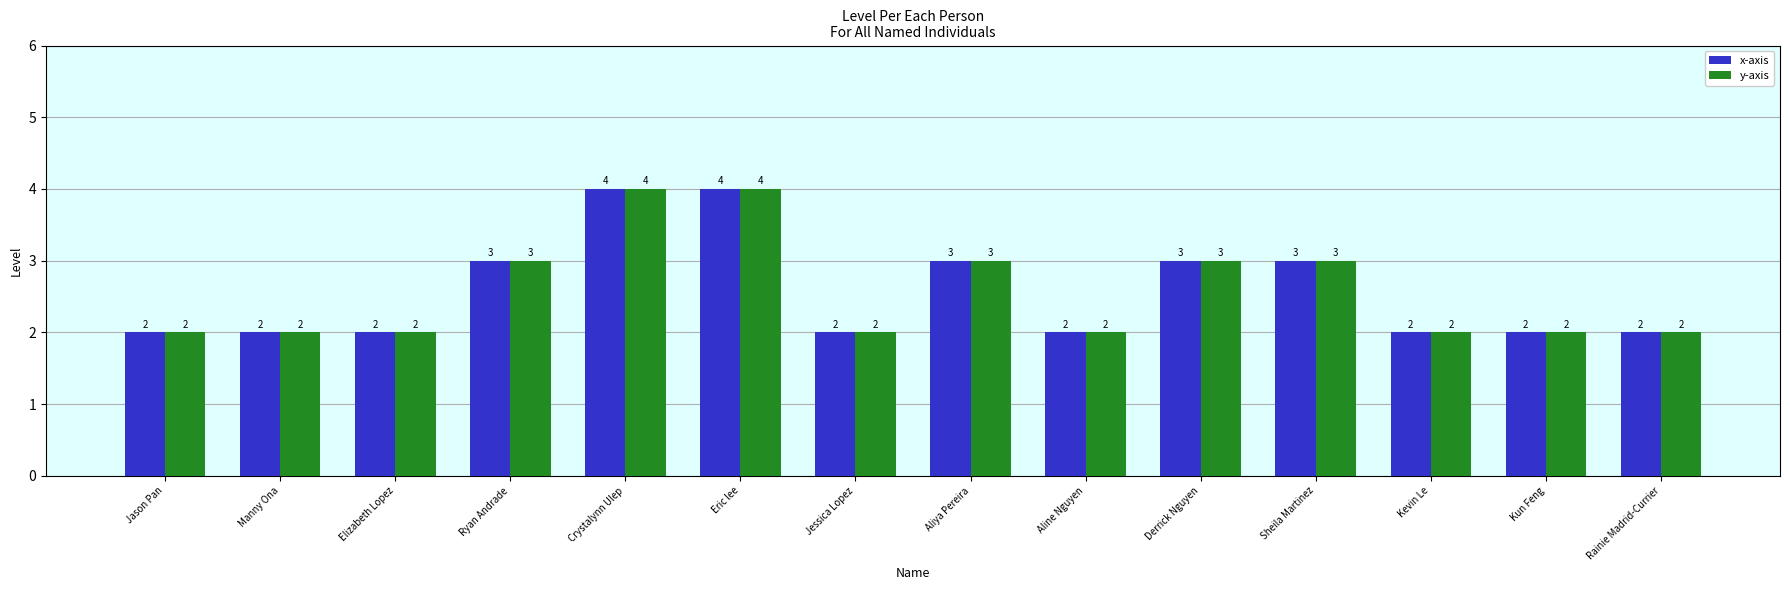

What is the greatest value displayed?

4